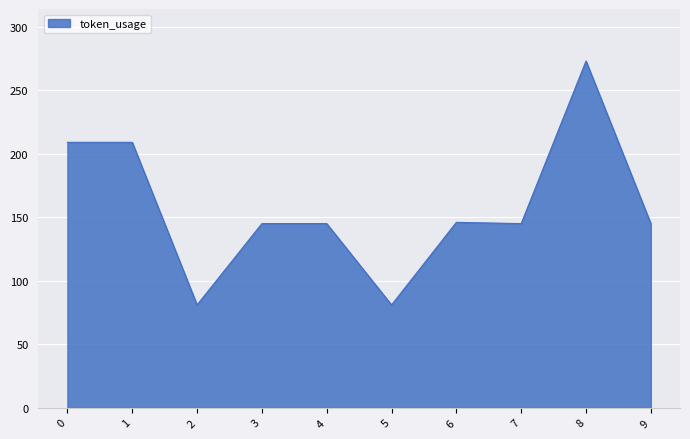

What is the average value?

158